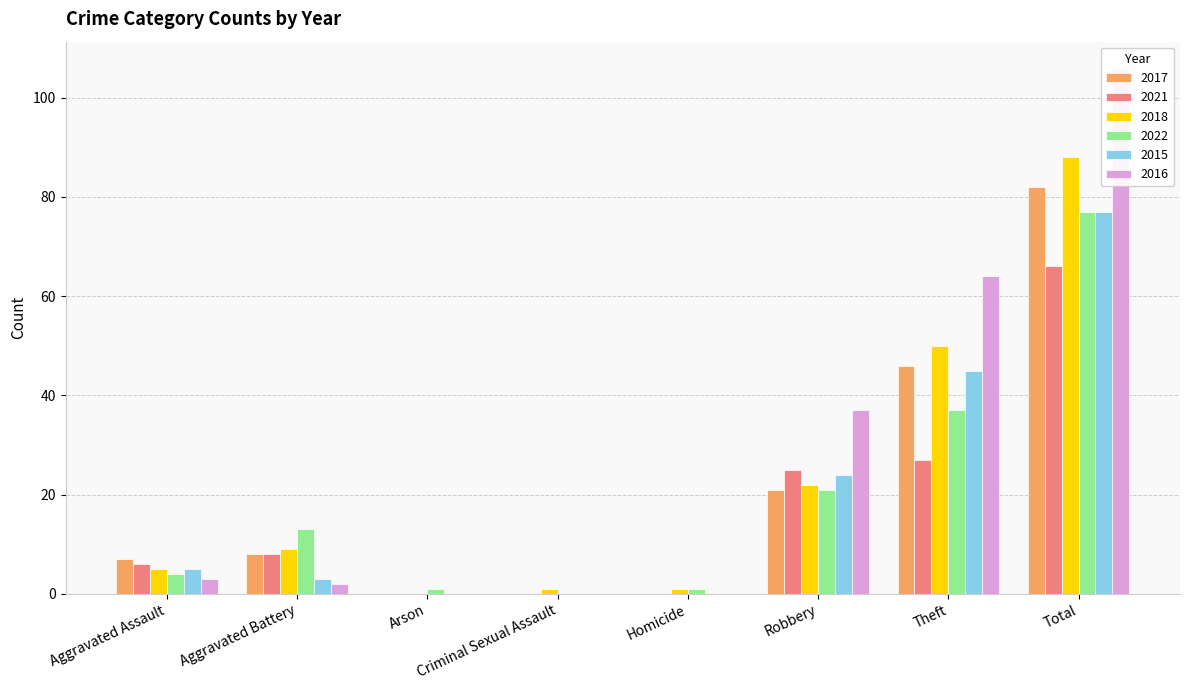

The 2016 series shows 64 at Theft. True or false?

True